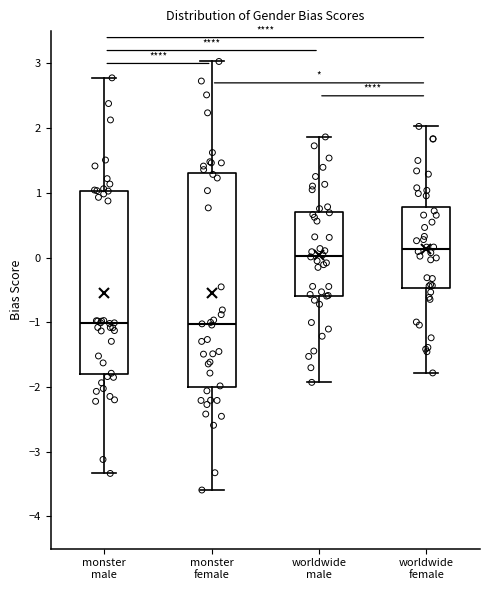

Reading left to right, read every box against the y-axis: the position of its median line, the range the box covers, and the ends of its whiskers. The values are not printed on the chart, so give them approximately, as read against the axis.

monster male: median -1.0, box -1.8 to 1.0, whiskers -3.3 to 2.8
monster female: median -1.0, box -2.0 to 1.3, whiskers -3.6 to 3.0
worldwide male: median 0.0, box -0.6 to 0.7, whiskers -1.9 to 1.9
worldwide female: median 0.1, box -0.5 to 0.8, whiskers -1.8 to 2.0